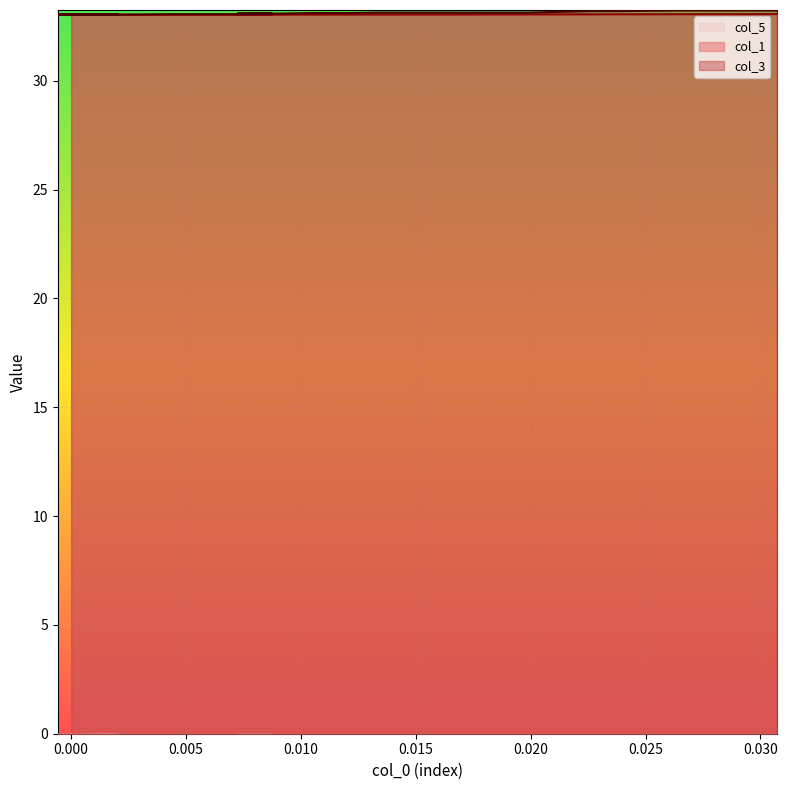

What is the highest value of the col_3 series?

33.2